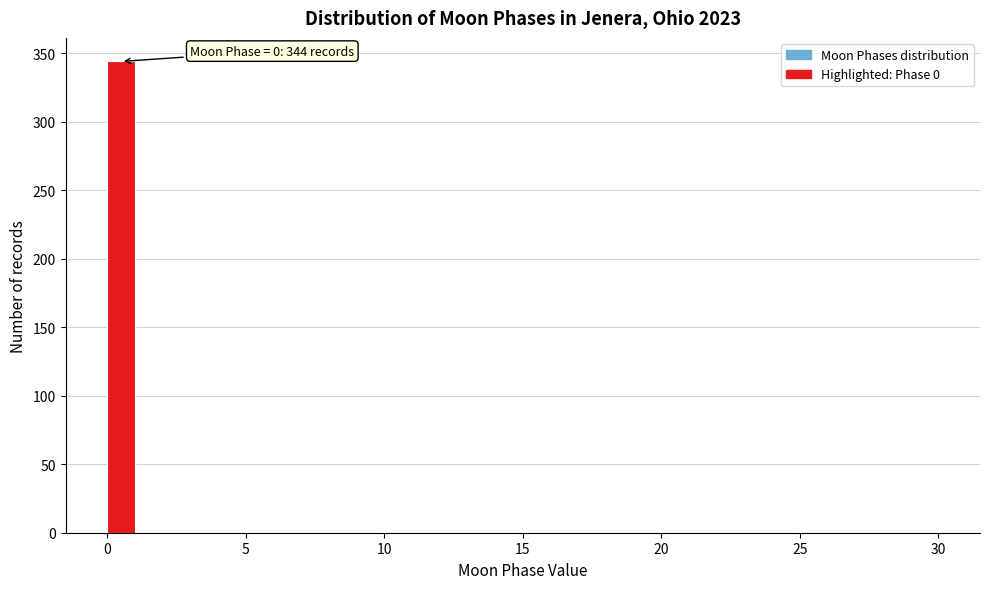

Around what value on the x-axis is the tallest bar? Give the approximate position of its centre, as read against the axis.

0.5